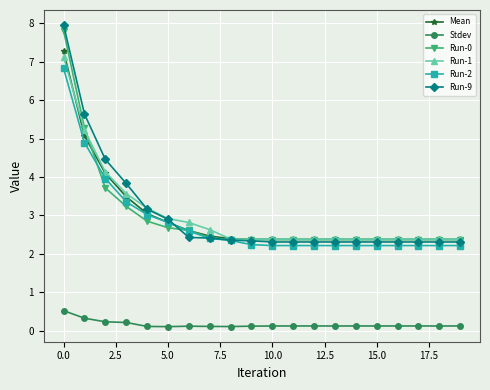

True or false: Stdev and Run-0 intersect in this chart.

False